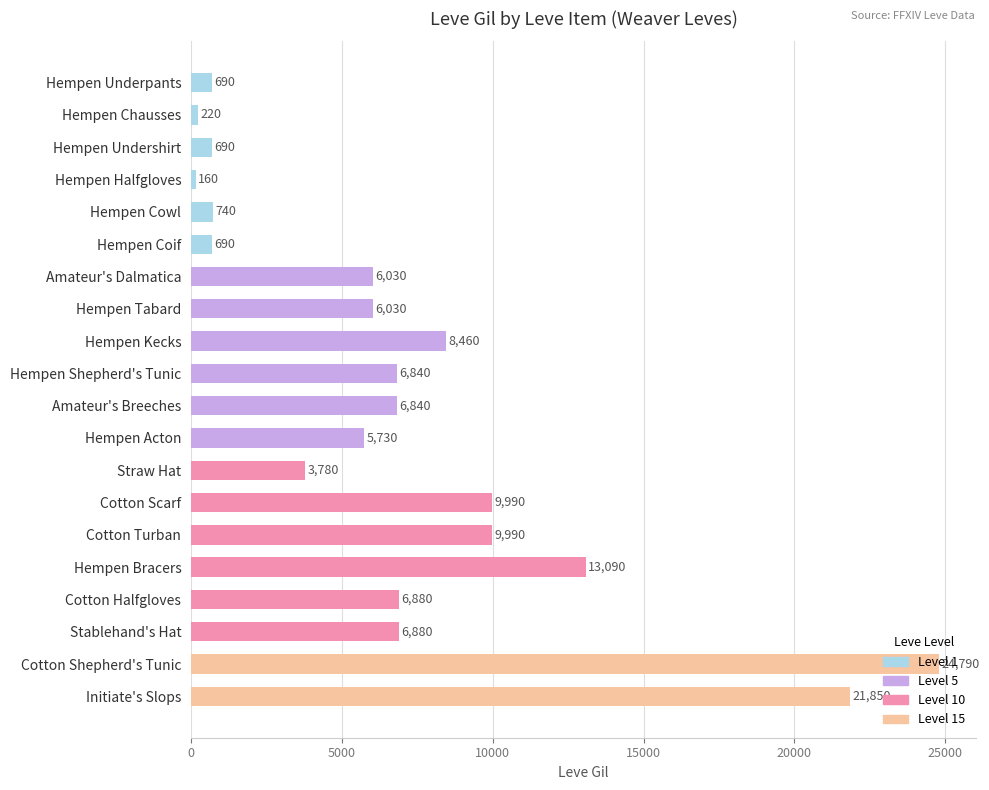

What is the label of the 1st bar from the top?

Hempen Underpants